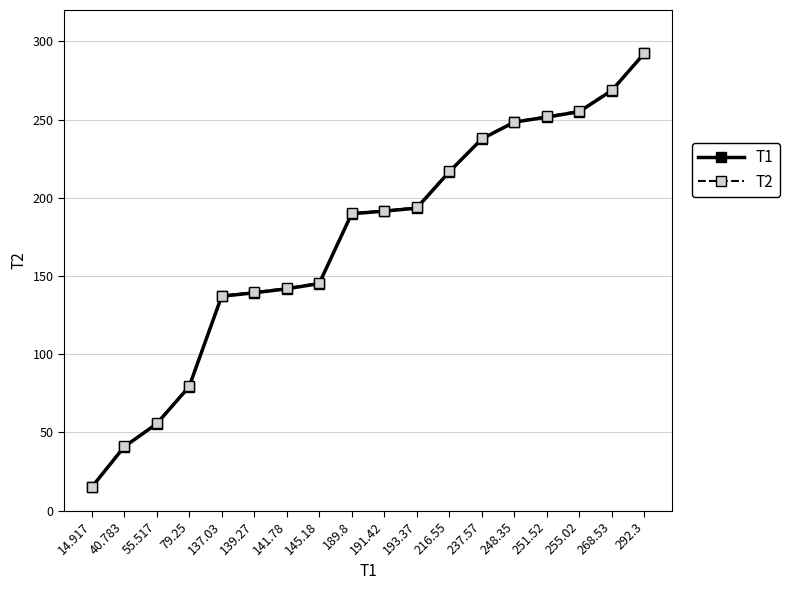

What is the minimum value for T2?

15.2